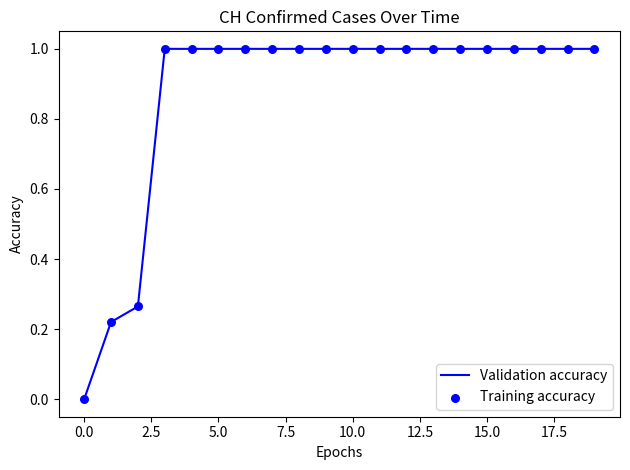

What is the greatest value displayed?

1.0